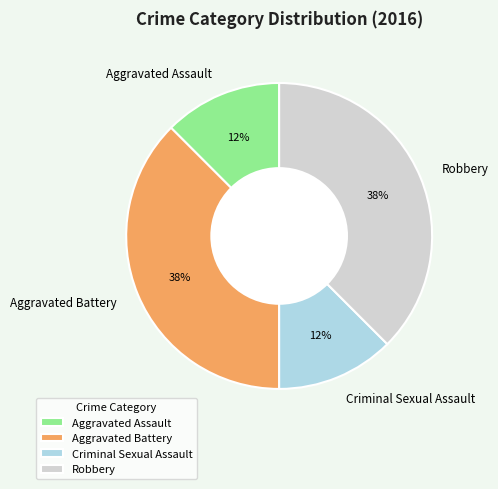

To the nearest percent, what is the average slice percentage?

25%